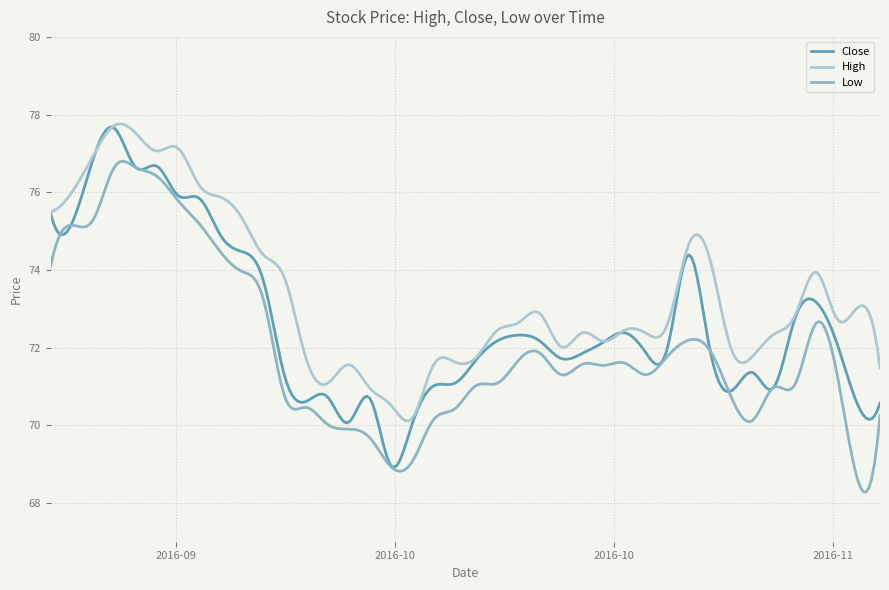

Which series has the largest total across all categories?

High